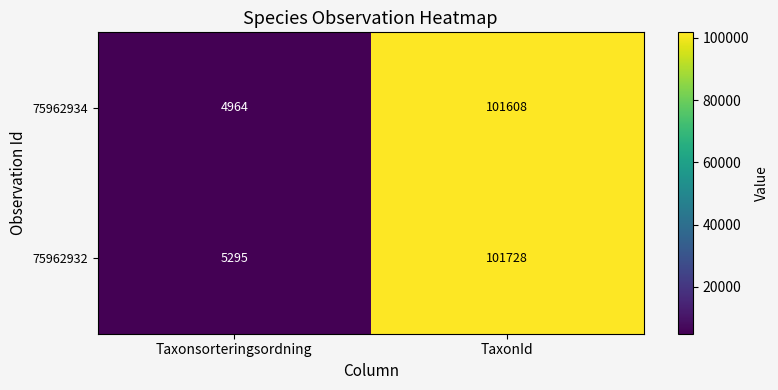

Which series has the widest spread of values?

75962934